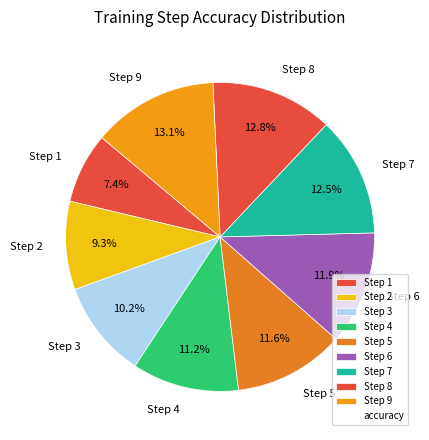

What is the smallest slice in the pie chart?

Step 1